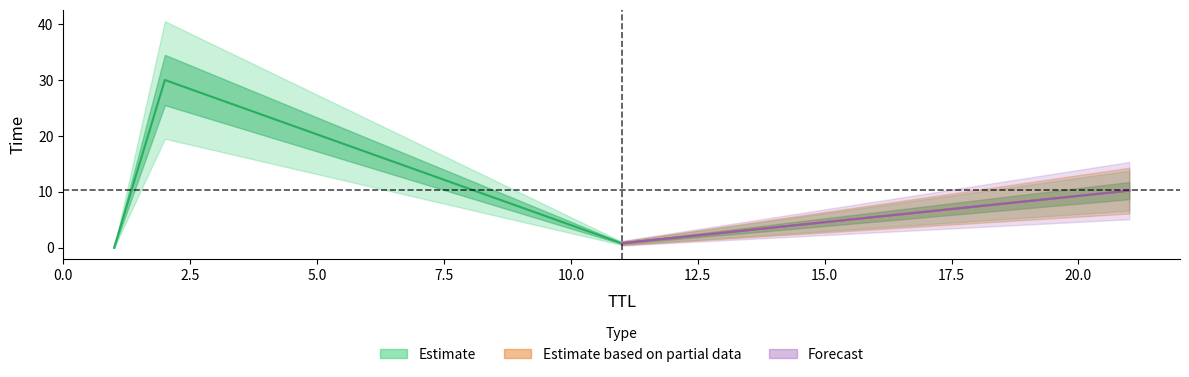

Count the number of categories in the chart.

4